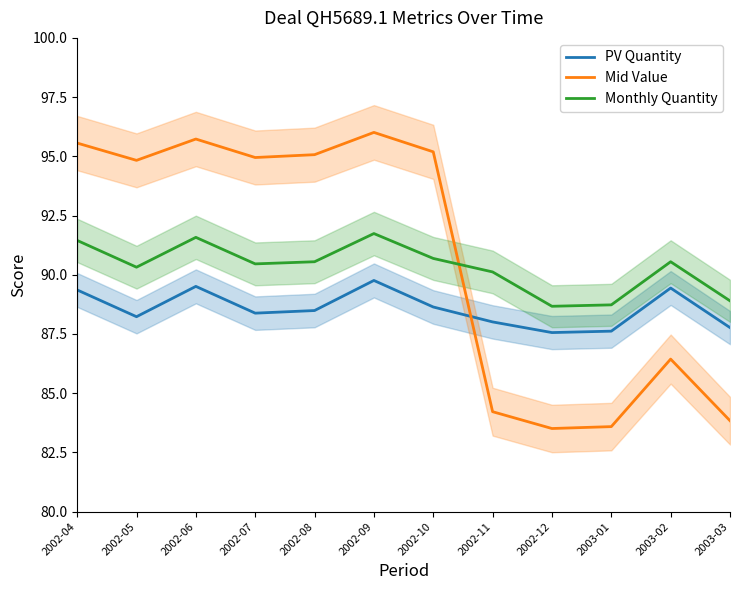

How many values in the Monthly Quantity series exceed 90?

9